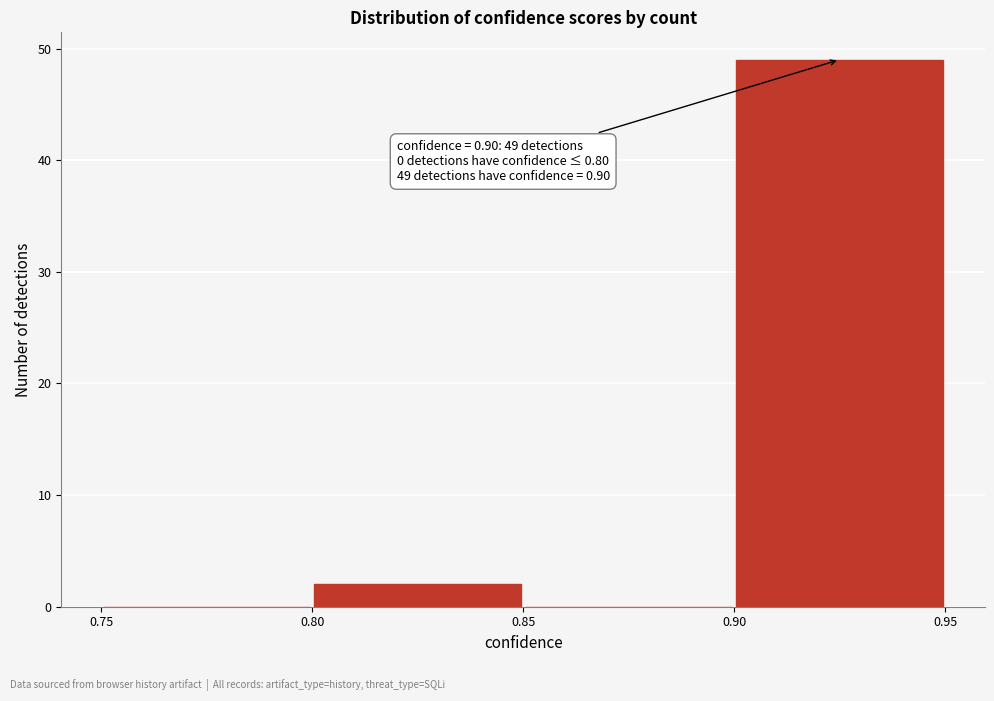

Which range on the x-axis has the tallest bar?

0.90 to 0.95